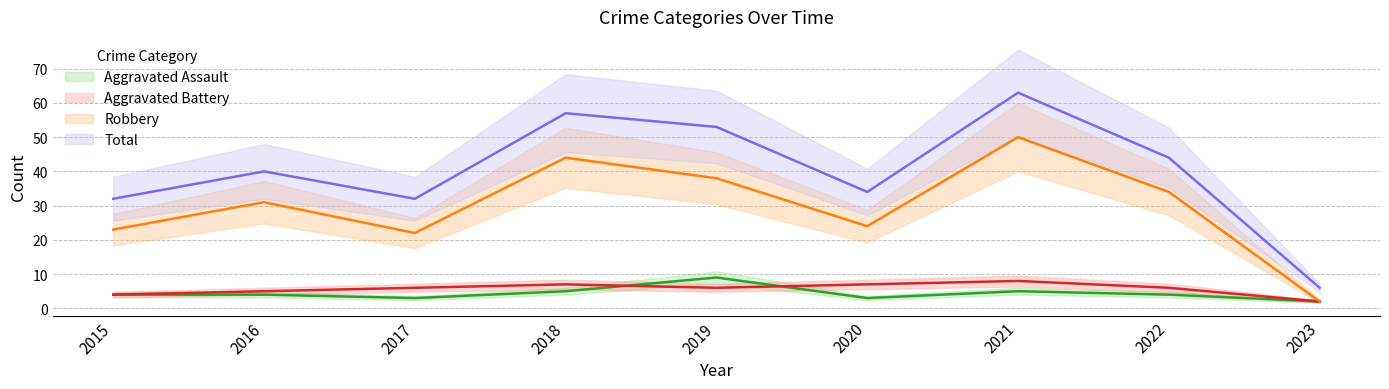

Between which two adjacent categories do Aggravated Battery and Aggravated Assault first intersect?

2018 and 2019